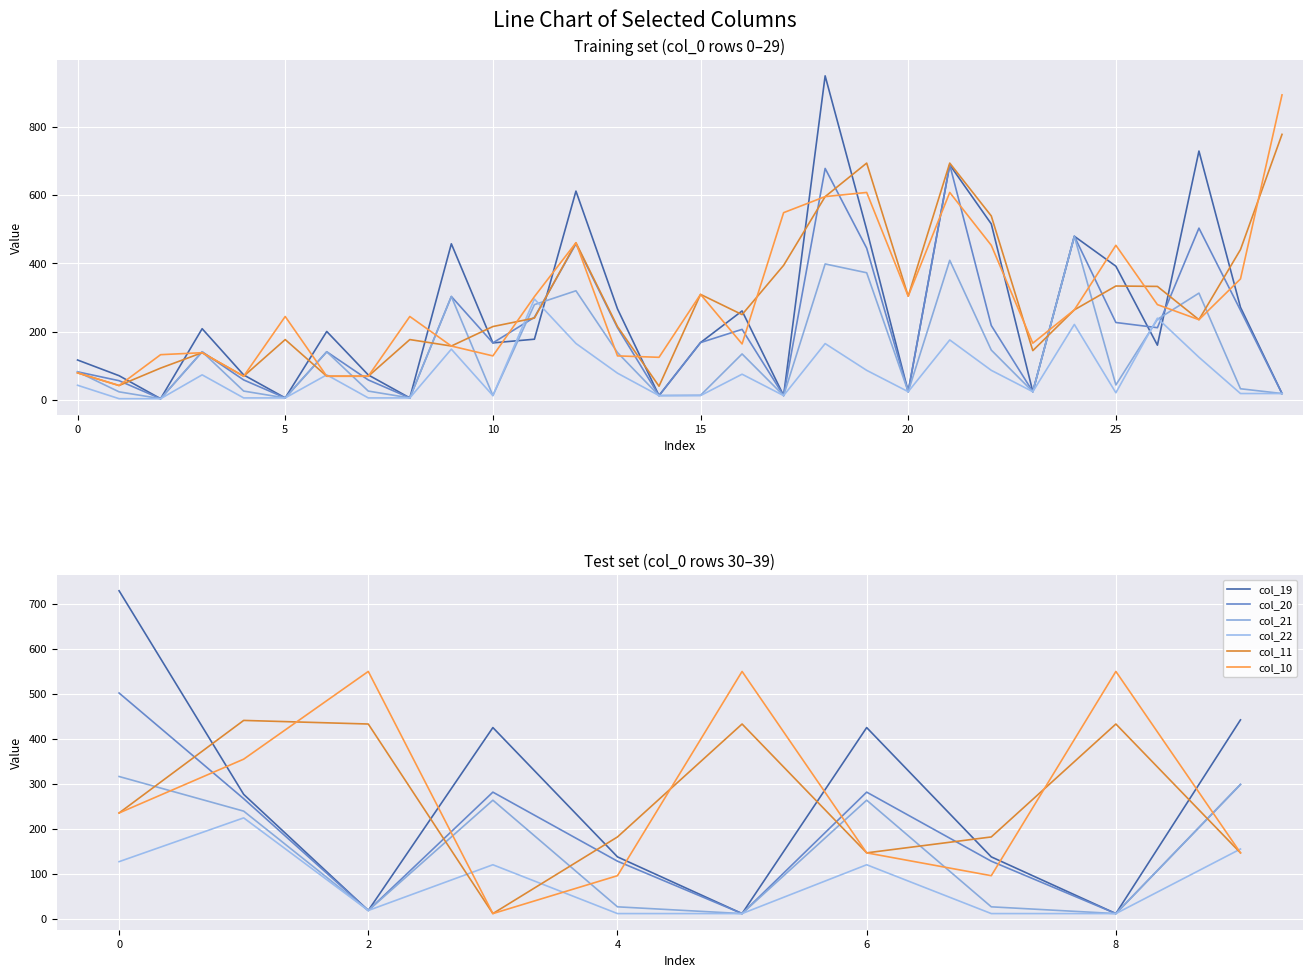

How many interior local valleys does the col_20 series have?

3